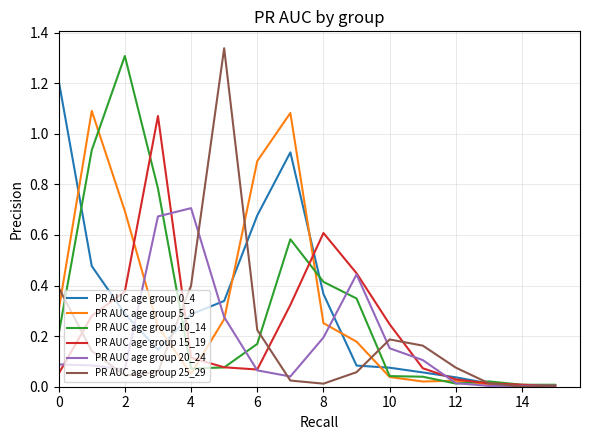

Does the chart display data point markers on the line(s)?

No